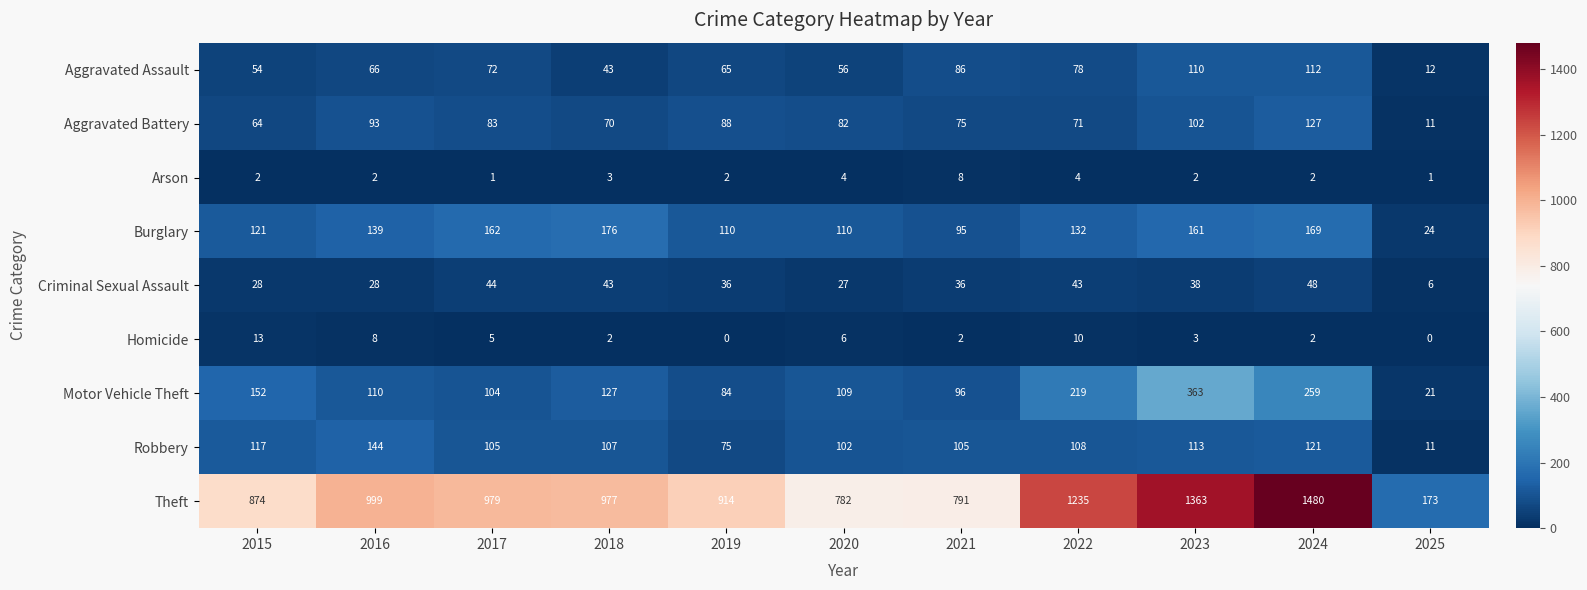

What is the approximate value of Criminal Sexual Assault at 2020, to the nearest 5?

25